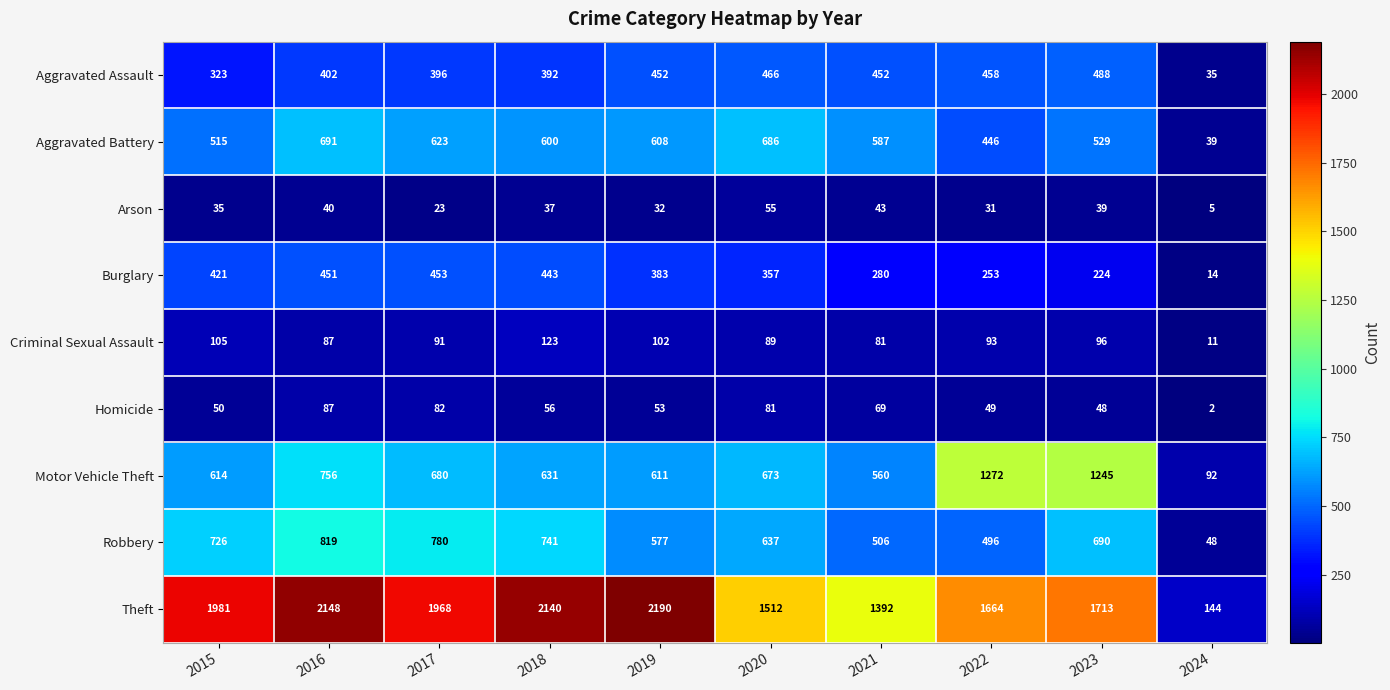

How many distinct data groups are displayed?

9